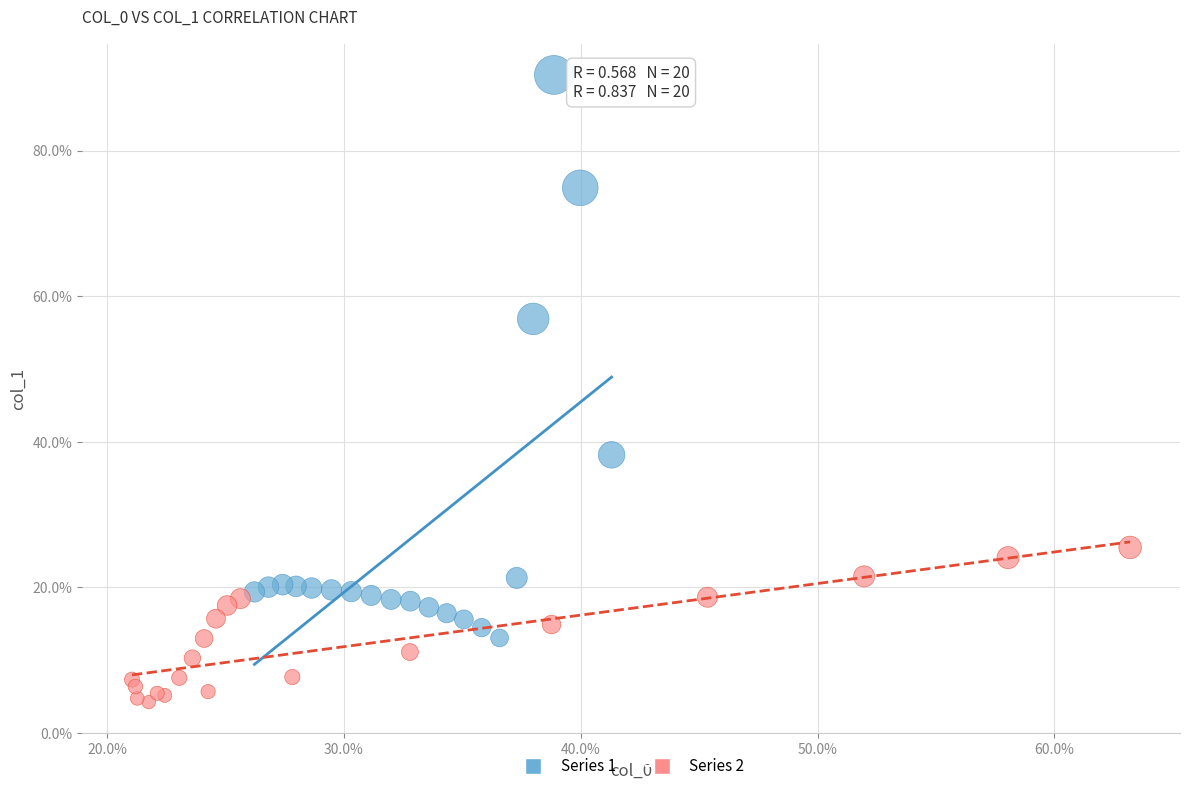

Which series contains the lowest Y value?

Series 2